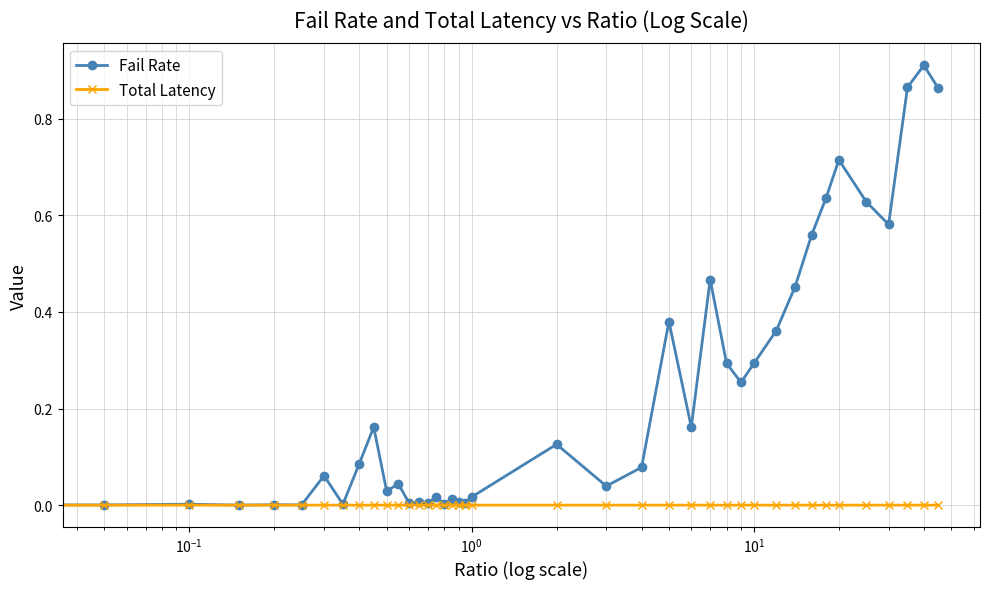

True or false: Fail Rate has more than 1 points higher than both neighbors.

True